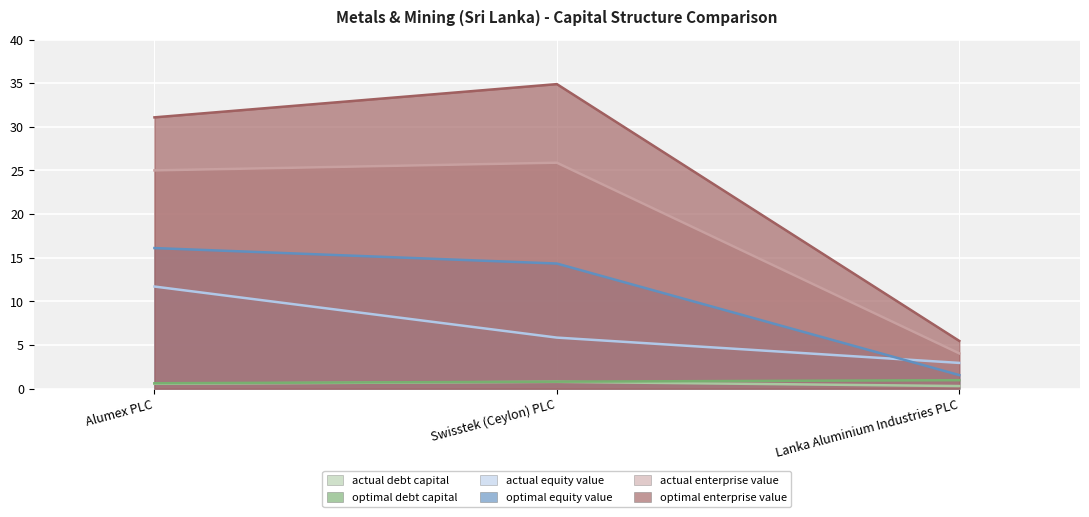

Rank the categories by optimal_enterprise_value value from lowest to highest.

Lanka Aluminium Industries PLC, Alumex PLC, Swisstek (Ceylon) PLC